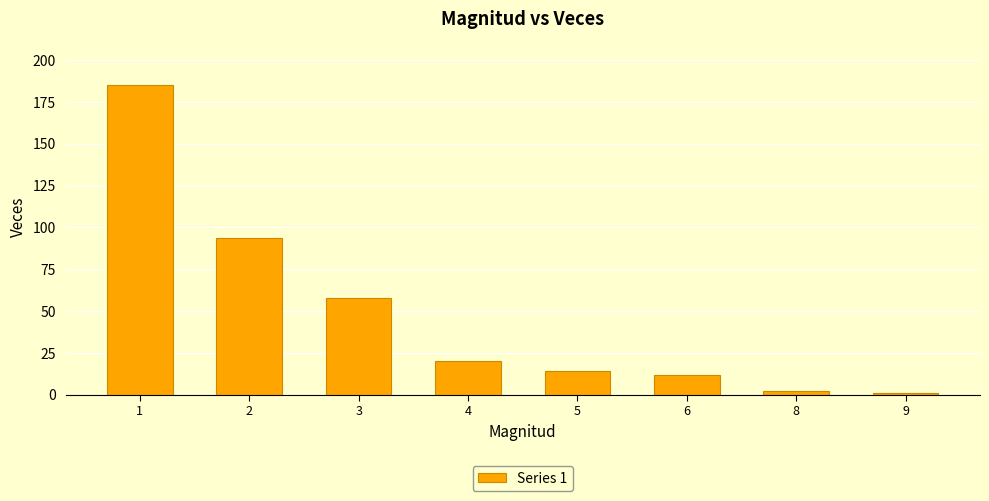

What is the greatest value displayed?

185